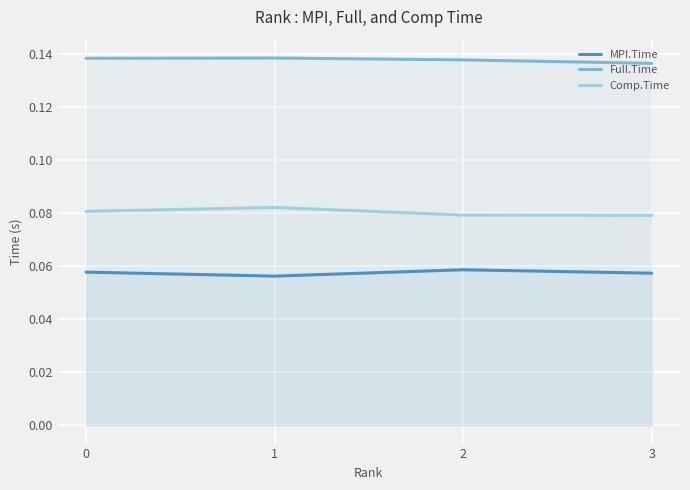

What is the value of the MPI.Time point at the 3rd from the left?

0.1